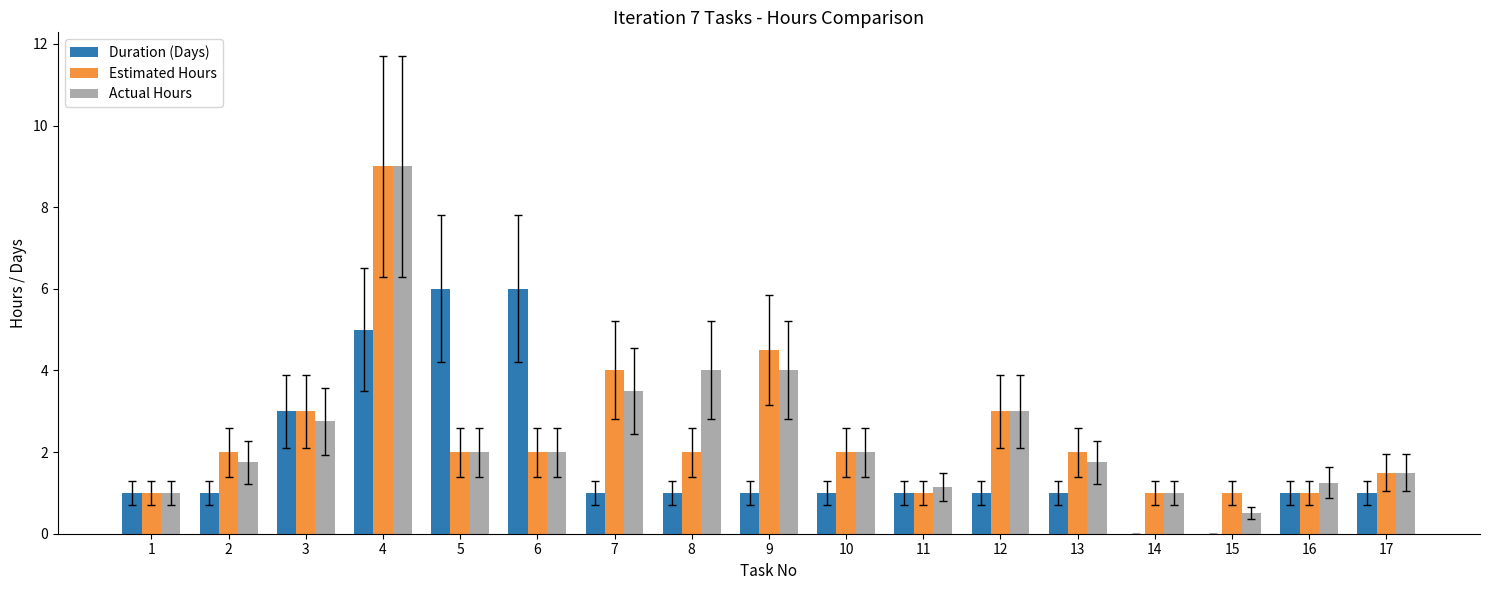

The Estimated Hours series shows 1.6 at 1. True or false?

False